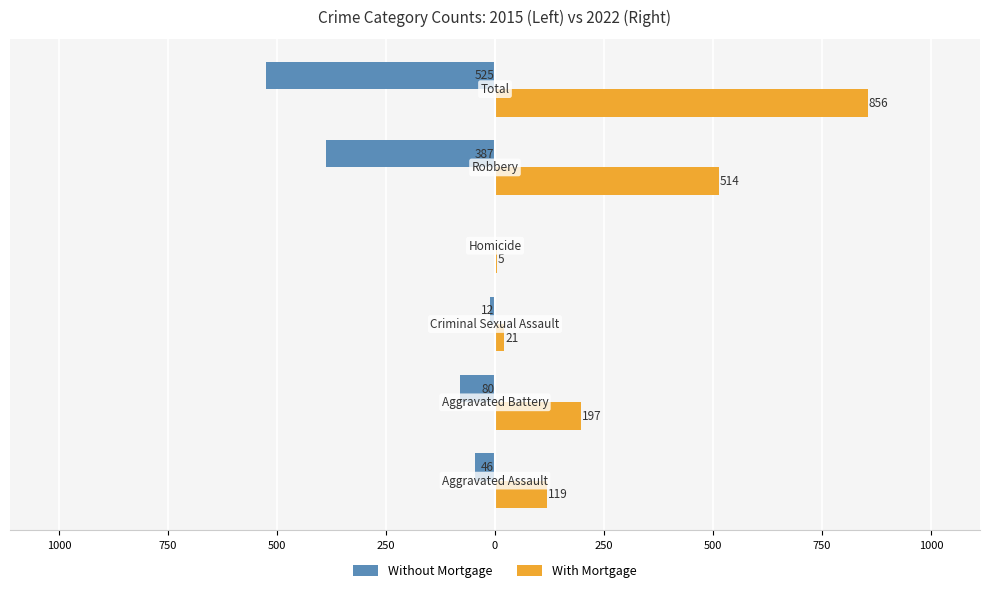

What are all the series names shown in the legend?

Without Mortgage, With Mortgage